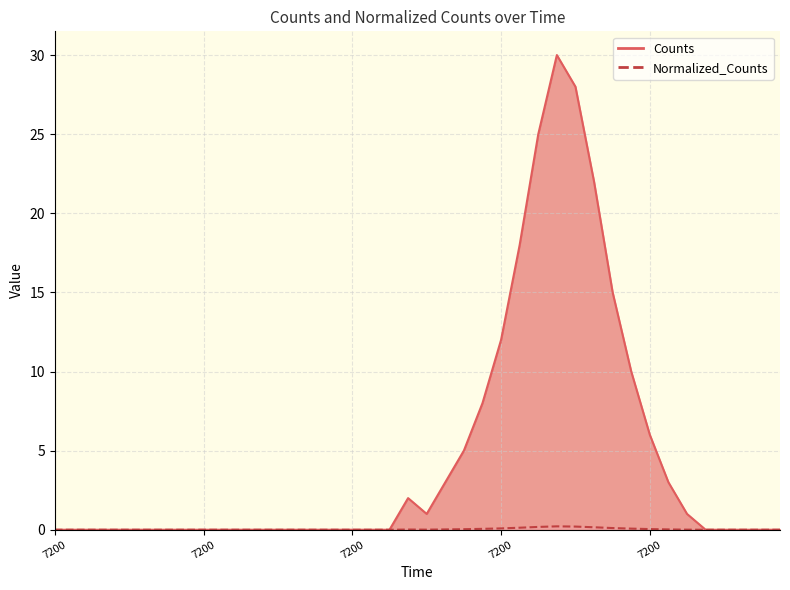

Where is the first local maximum for Counts?

7200.0